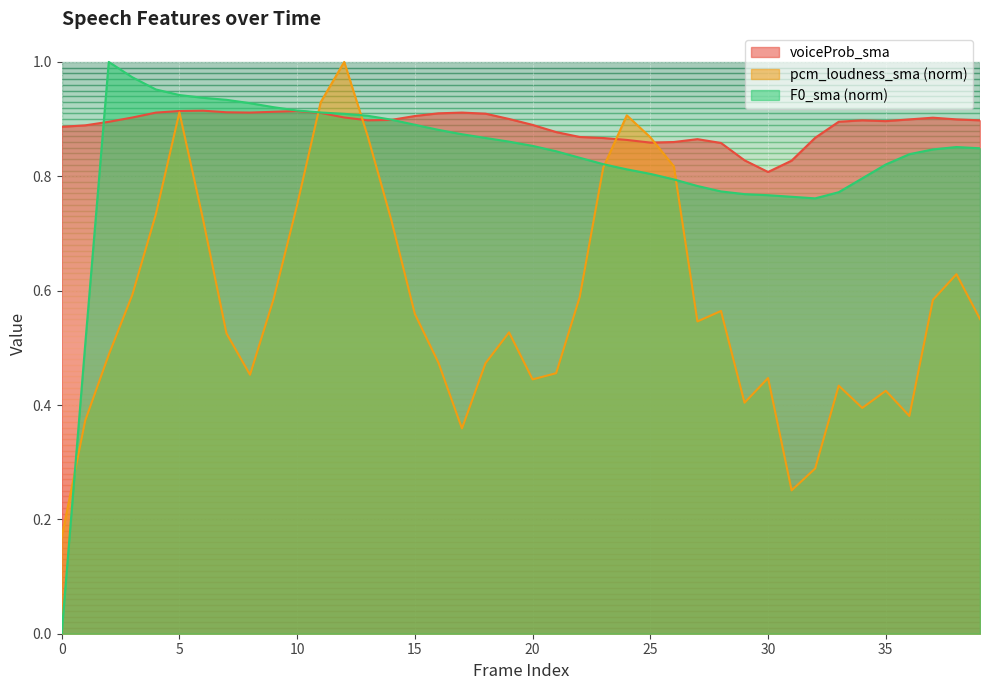

At 39, list the series in order from largest to smallest.

voiceProb_sma, F0_sma_norm, pcm_loudness_sma